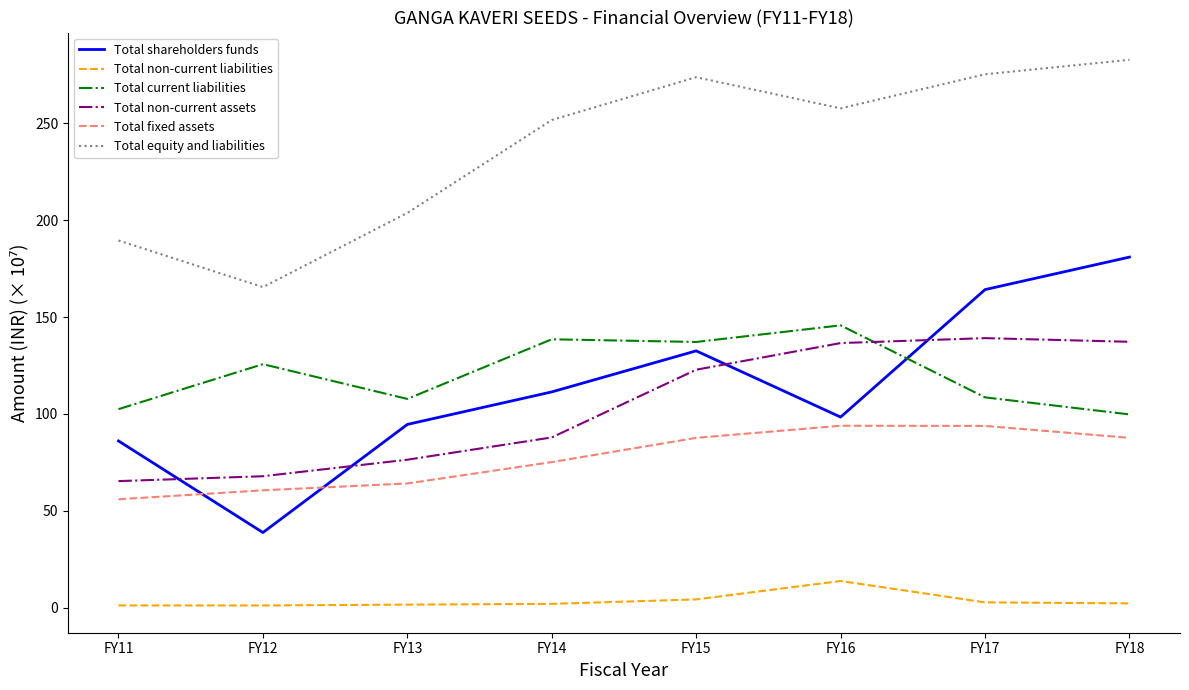

What is the total value across all series at FY14?

666.6